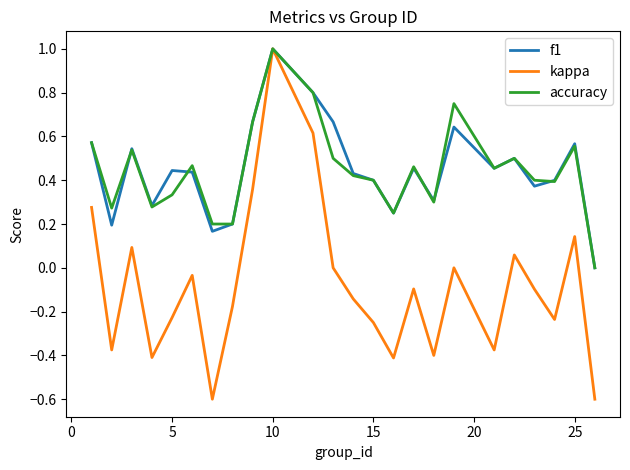

Which series has the largest range (max minus min)?

kappa